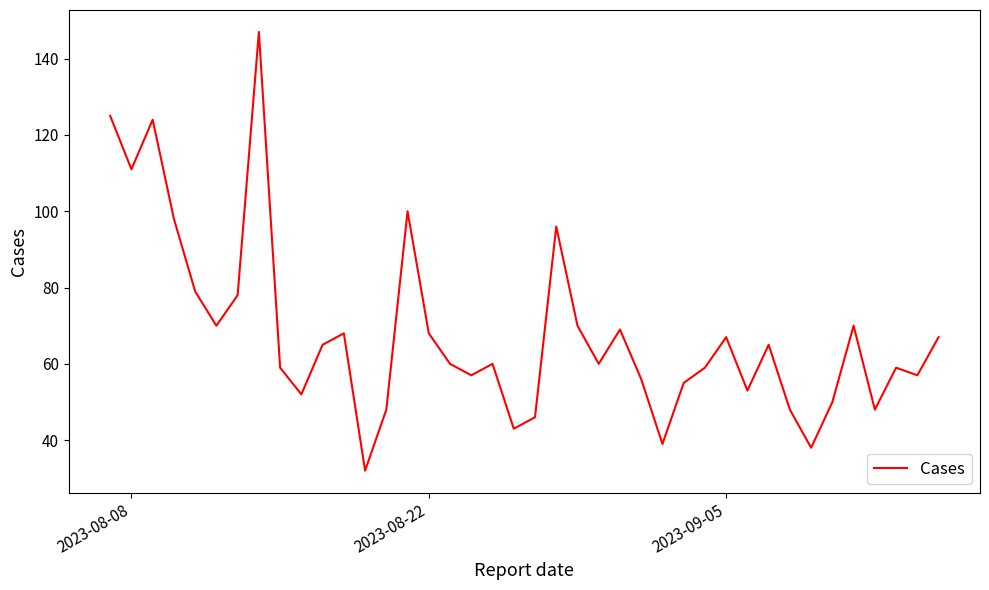

What is the difference between the second highest and second lowest values?

87